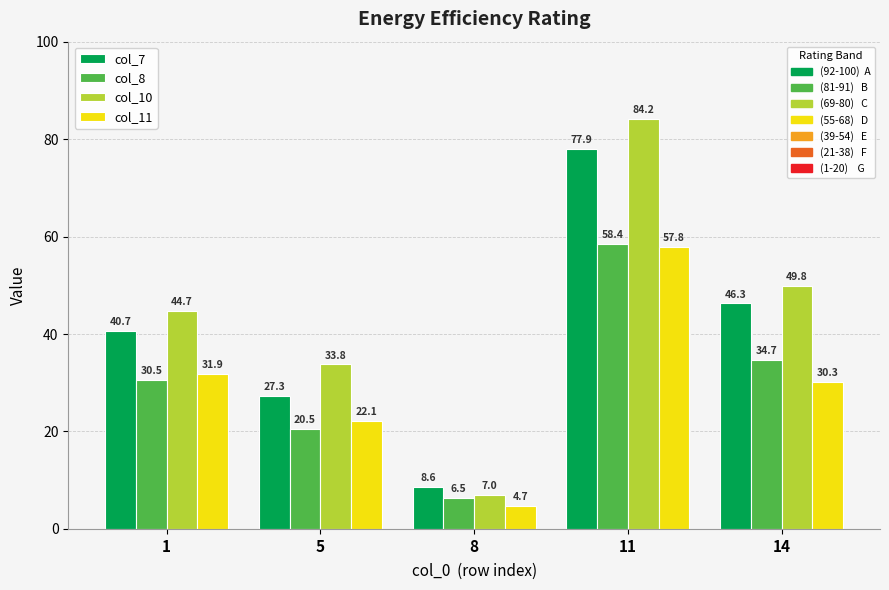

What is the difference between the highest and lowest values at 8?

3.9